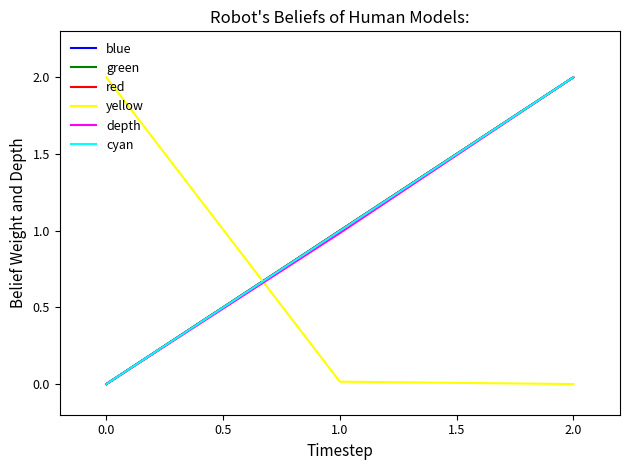

Which series has the largest total across all categories?

green